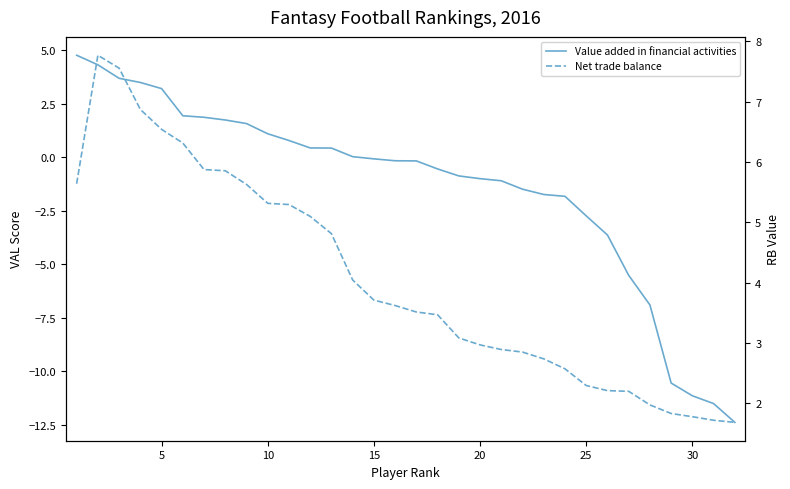

How many data points in Value added in financial activities are less than 0?

18